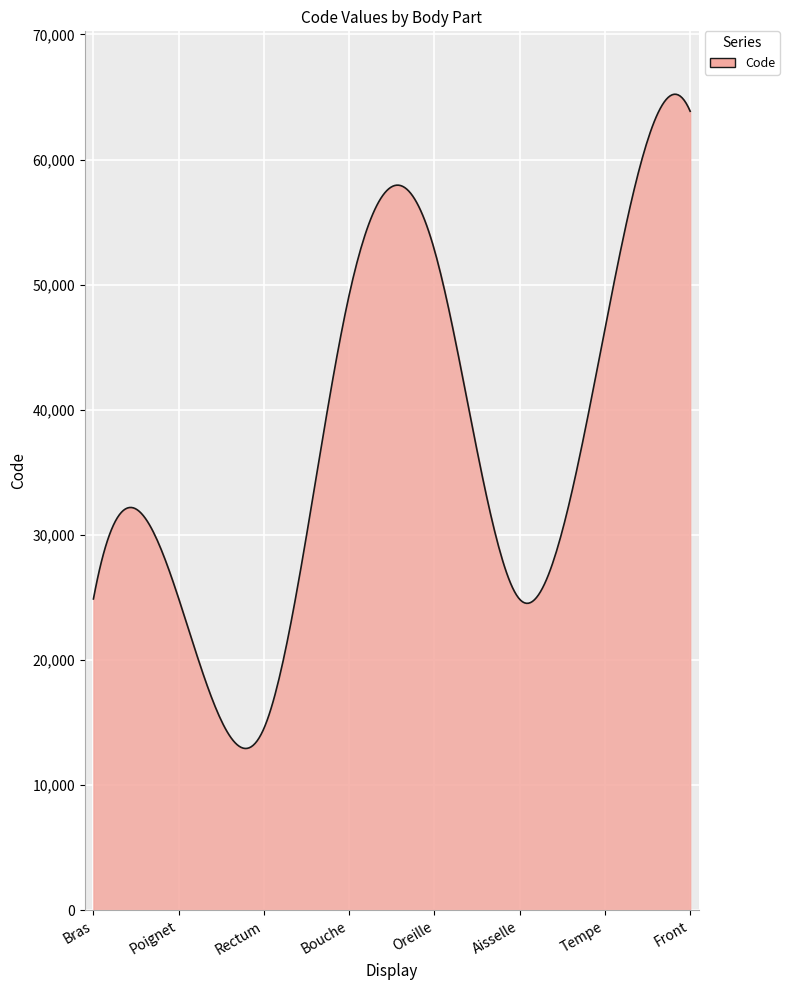

What is the minimum value shown in the chart?

12941.3